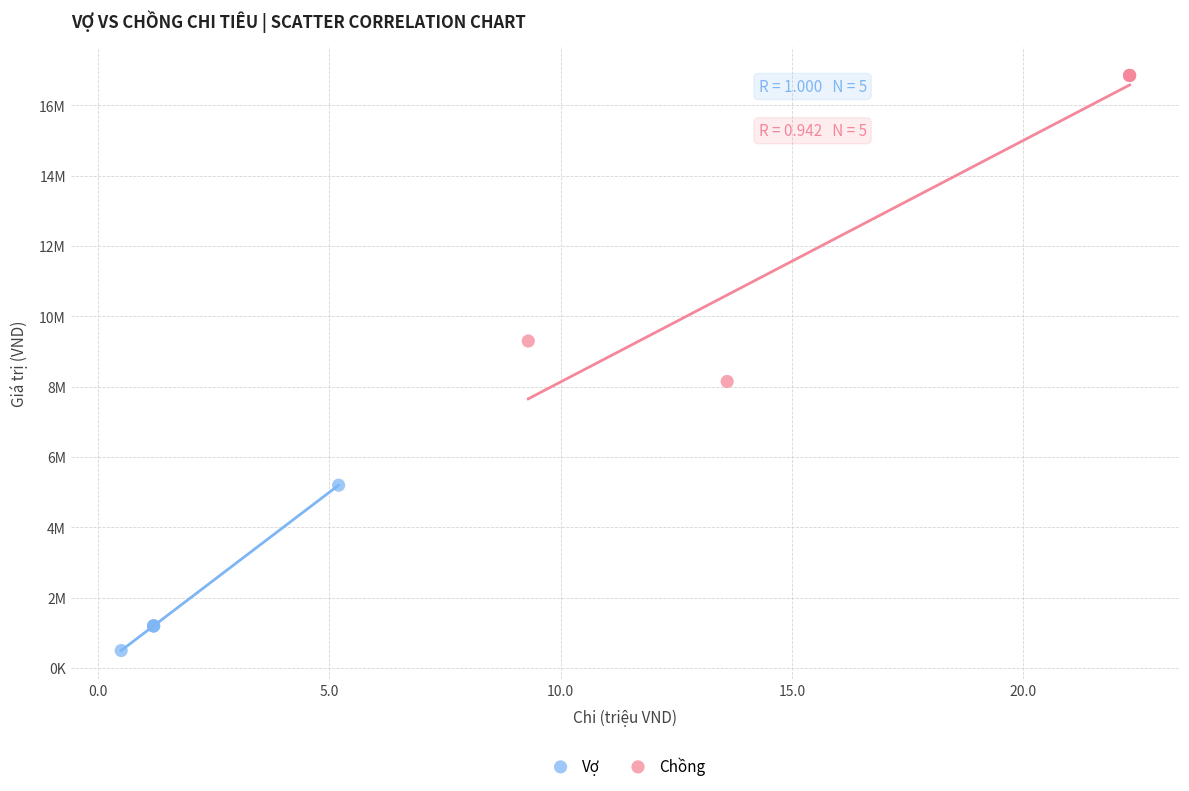

Which series has the widest spread of Y values?

Chồng